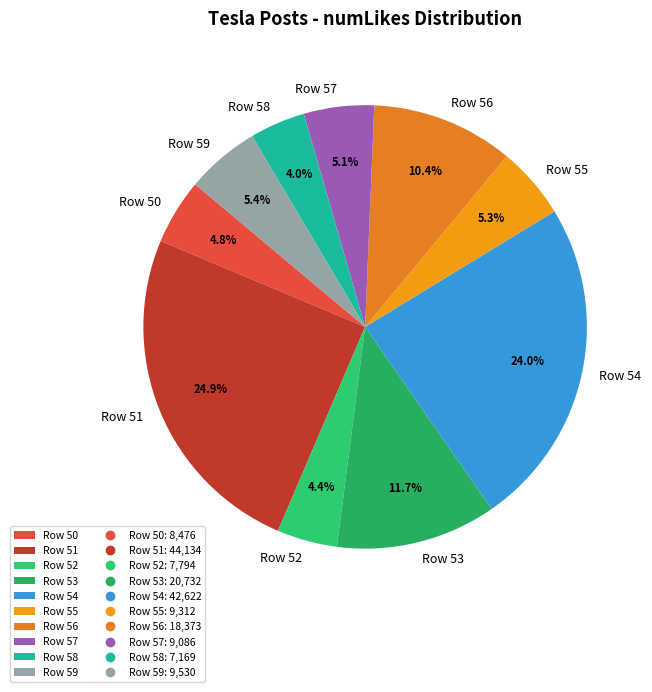

Combined, do Row 59 and Row 53 account for over 50%?

No